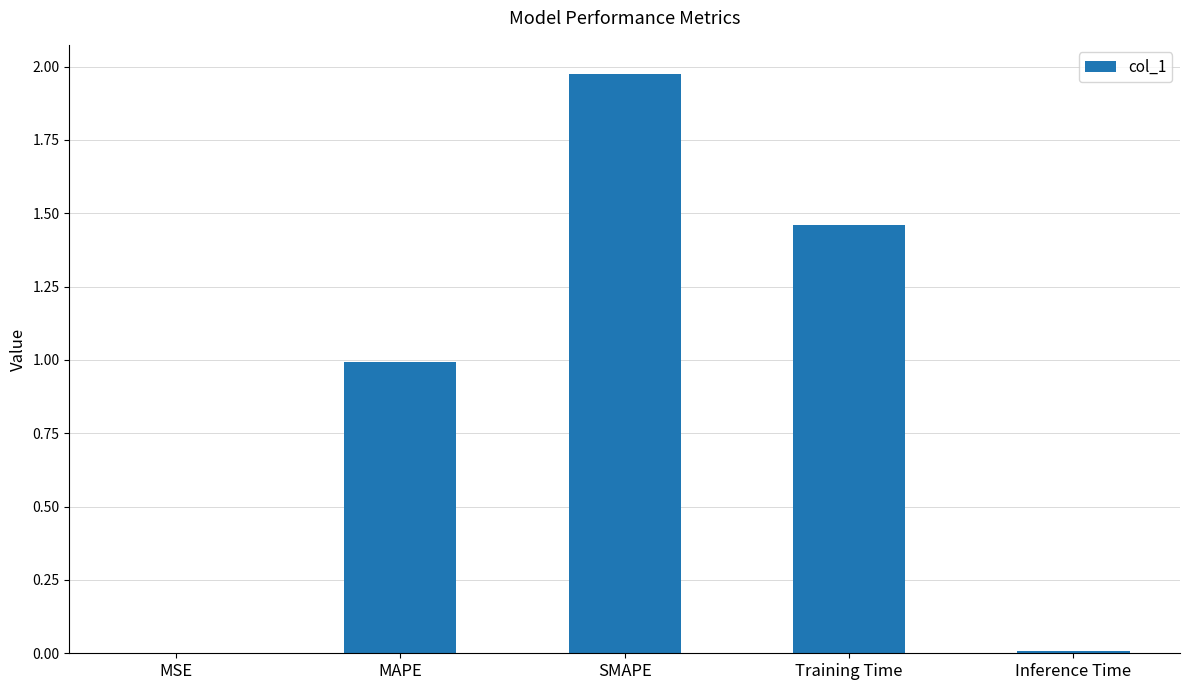

True or false: the data shows 0.0 at Inference Time.

True